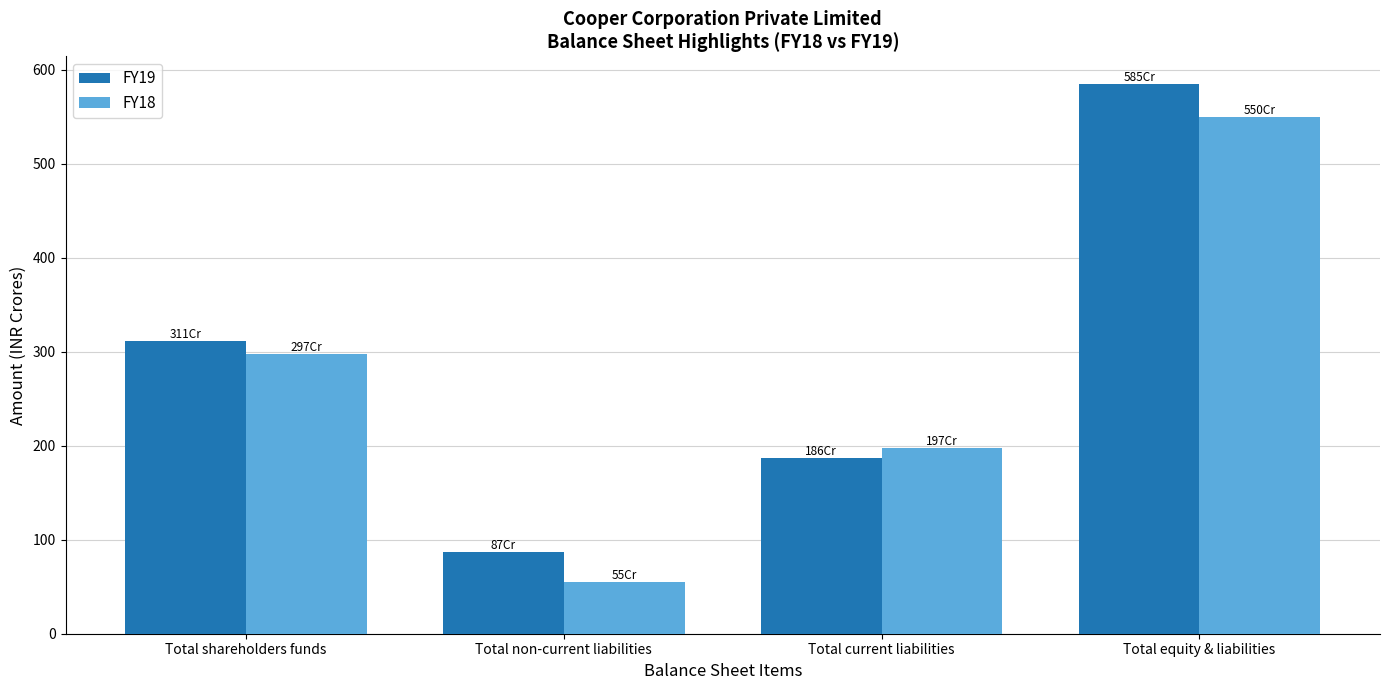

Reading left to right, what are all the values shown in this chart?

FY19: Total shareholders funds=3112333112	Total non-current liabilities=873636831	Total current liabilities=1864856944	Total equity & liabilities=5850826887
FY18: Total shareholders funds=2977110483	Total non-current liabilities=555140980	Total current liabilities=1971289296	Total equity & liabilities=5503540759